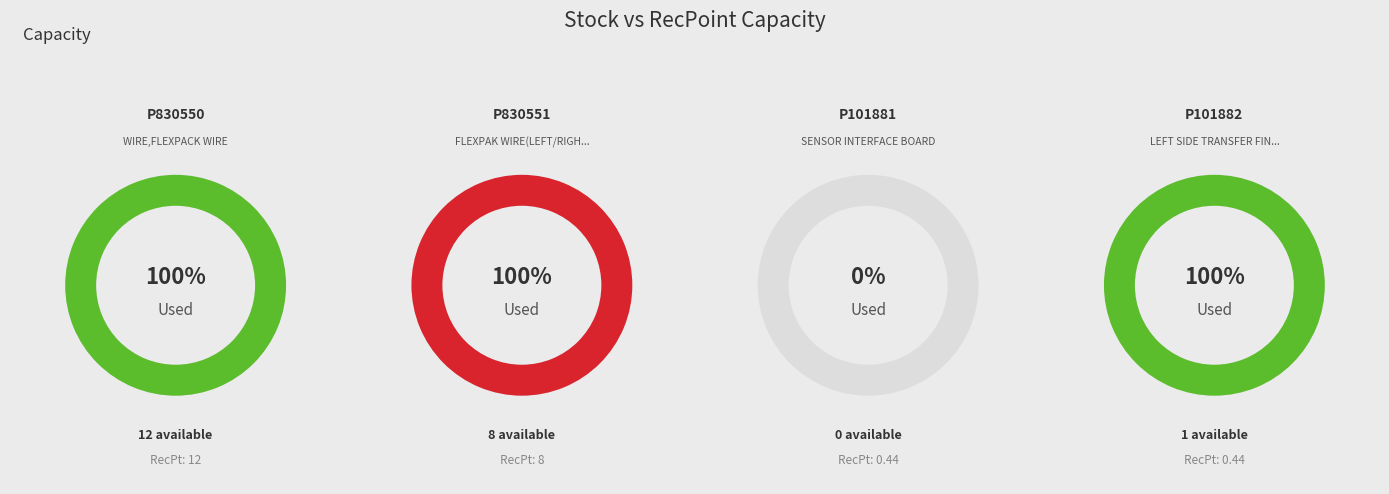

Which category accounts for the majority?

P830550